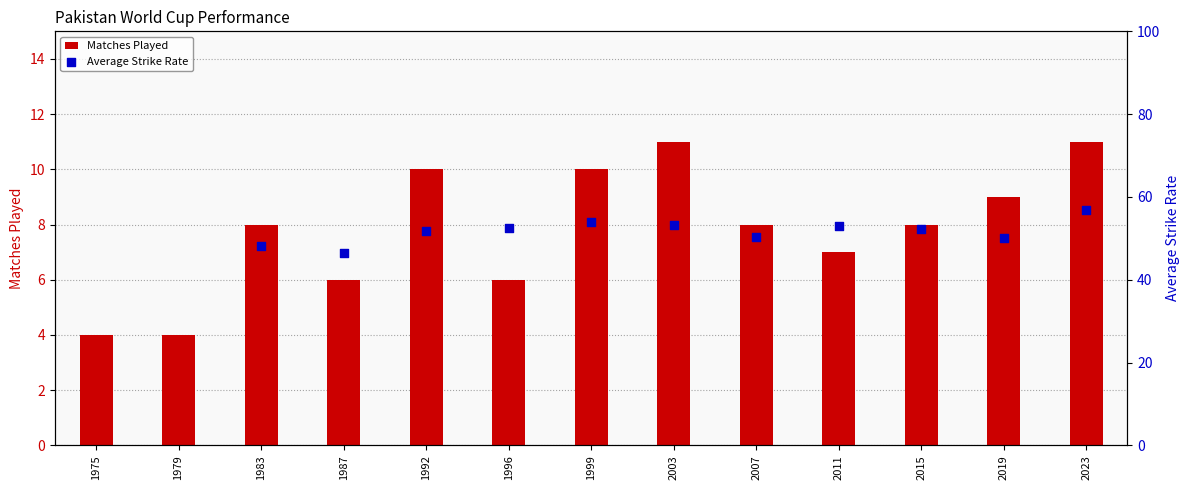

Approximately how many times larger is the value at 1975 compared to 2023?

0.4